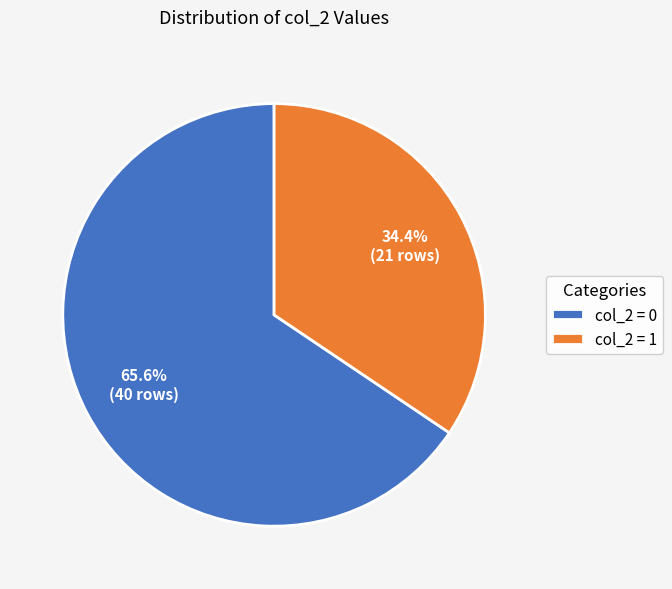

Which has a higher value, col_2 = 1 or col_2 = 0?

col_2 = 0